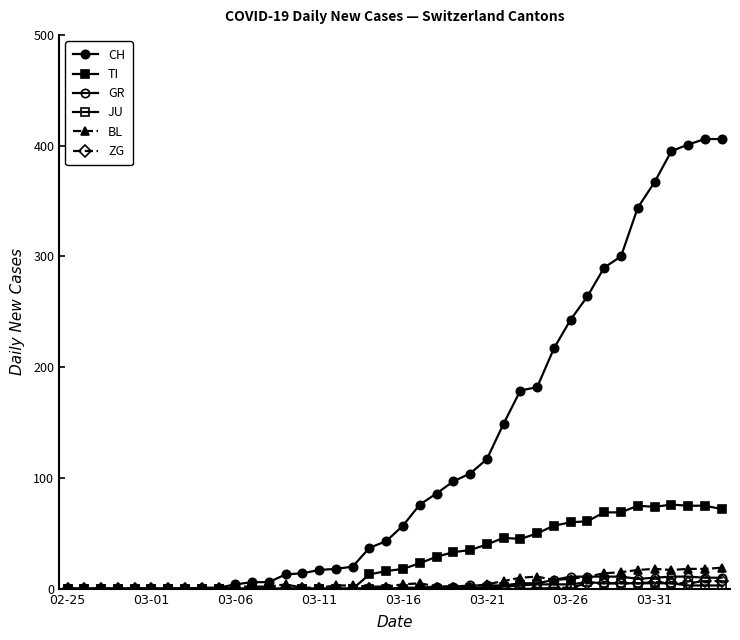

Reading right to left, extract all data points from this chart.

CH: 406	406	401	395	367	344	300	290	264	243	217	182	179	149	117	104	97	86	76	57	43	37	20	18	17	14	13	6	6	4	1	1	0	0	0	0	0	0	0	0
TI: 72	75	75	76	74	75	69	69	61	60	57	50	45	46	40	35	33	29	23	18	16	13	0	0	0	0	0	0	0	0	0	0	0	0	0	0	0	0	0	0
GR: 10	10	11	11	10	9	11	11	11	11	8	5	5	3	3	3	2	2	1	1	0	1	0	0	0	0	0	0	0	0	0	0	0	0	0	0	0	0	0	0
JU: 3	3	3	5	5	5	5	5	6	4	4	4	3	2	1	1	0	0	0	0	0	0	0	0	0	0	0	0	0	0	0	0	0	0	0	0	0	0	0	0
BL: 19	18	18	17	18	17	15	14	11	9	8	11	10	7	4	2	2	2	5	4	2	2	3	3	1	1	4	2	2	2	0	0	0	0	0	0	0	0	0	0
ZG: 7	7	5	5	6	5	5	5	5	1	1	0	0	0	0	0	0	0	0	0	0	0	0	0	0	0	0	0	0	0	0	0	0	0	0	0	0	0	0	0